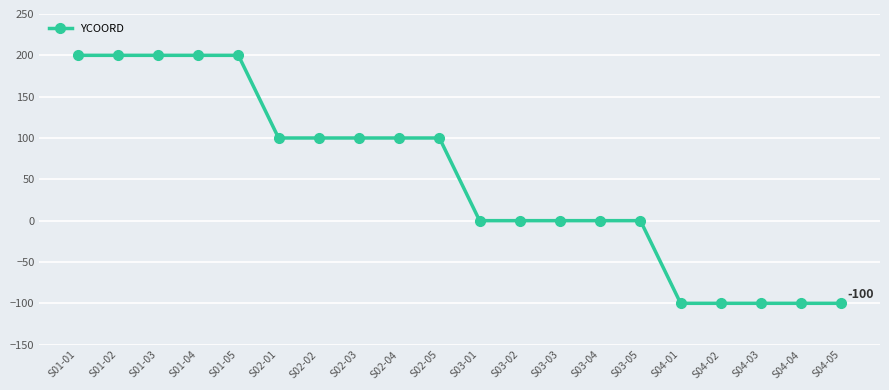

Reading left to right, list all the values displayed in this chart.

S01-01=200	S01-02=200	S01-03=200	S01-04=200	S01-05=200	S02-01=100	S02-02=100	S02-03=100	S02-04=100	S02-05=100	S03-01=0	S03-02=0	S03-03=0	S03-04=0	S03-05=0	S04-01=-100	S04-02=-100	S04-03=-100	S04-04=-100	S04-05=-100